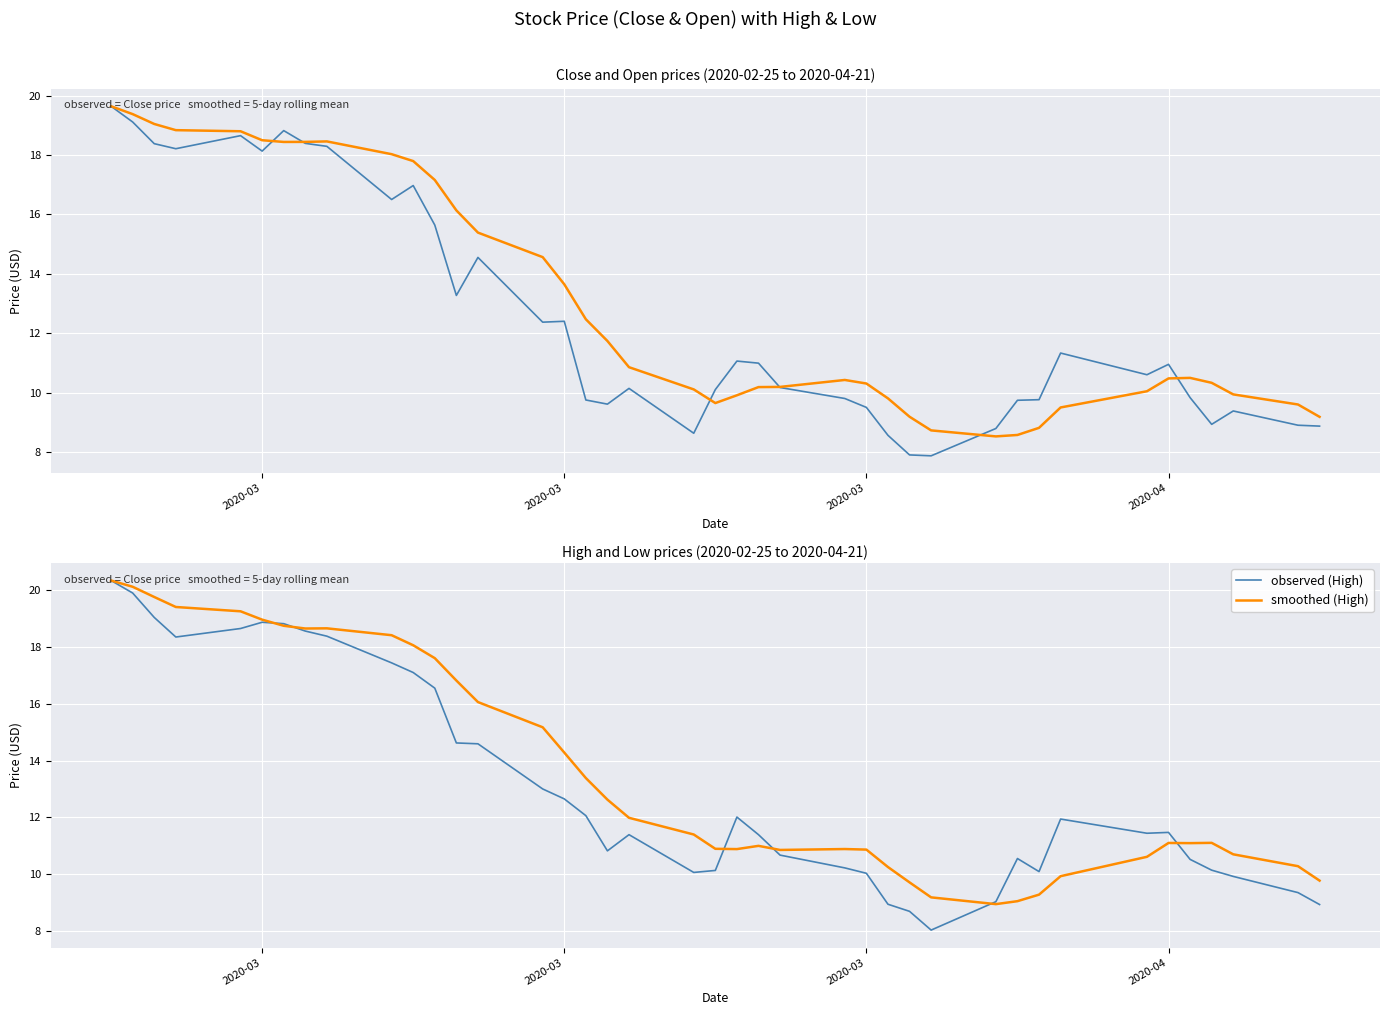

What is the highest value of the smoothed (High) series?

20.3